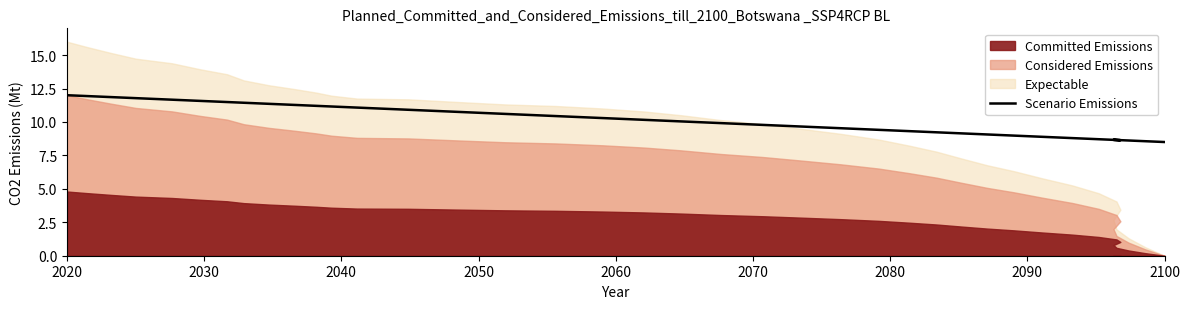

Does the chart have visible grid lines?

No